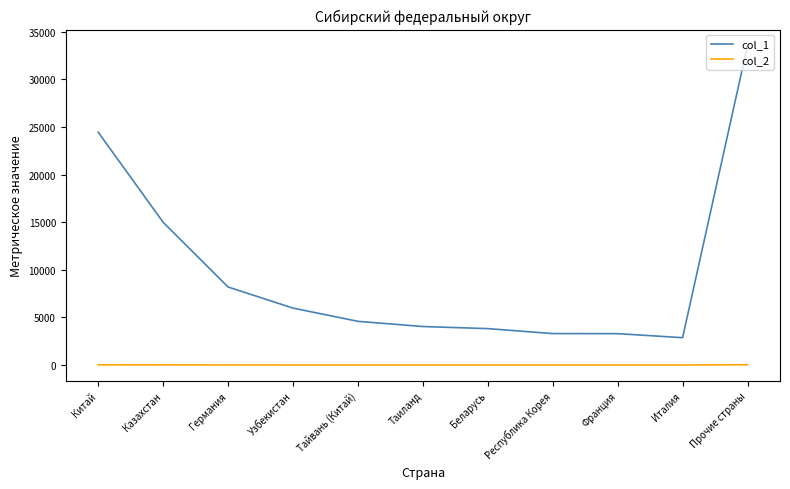

Read the col_1 value at Германия.

8192.0